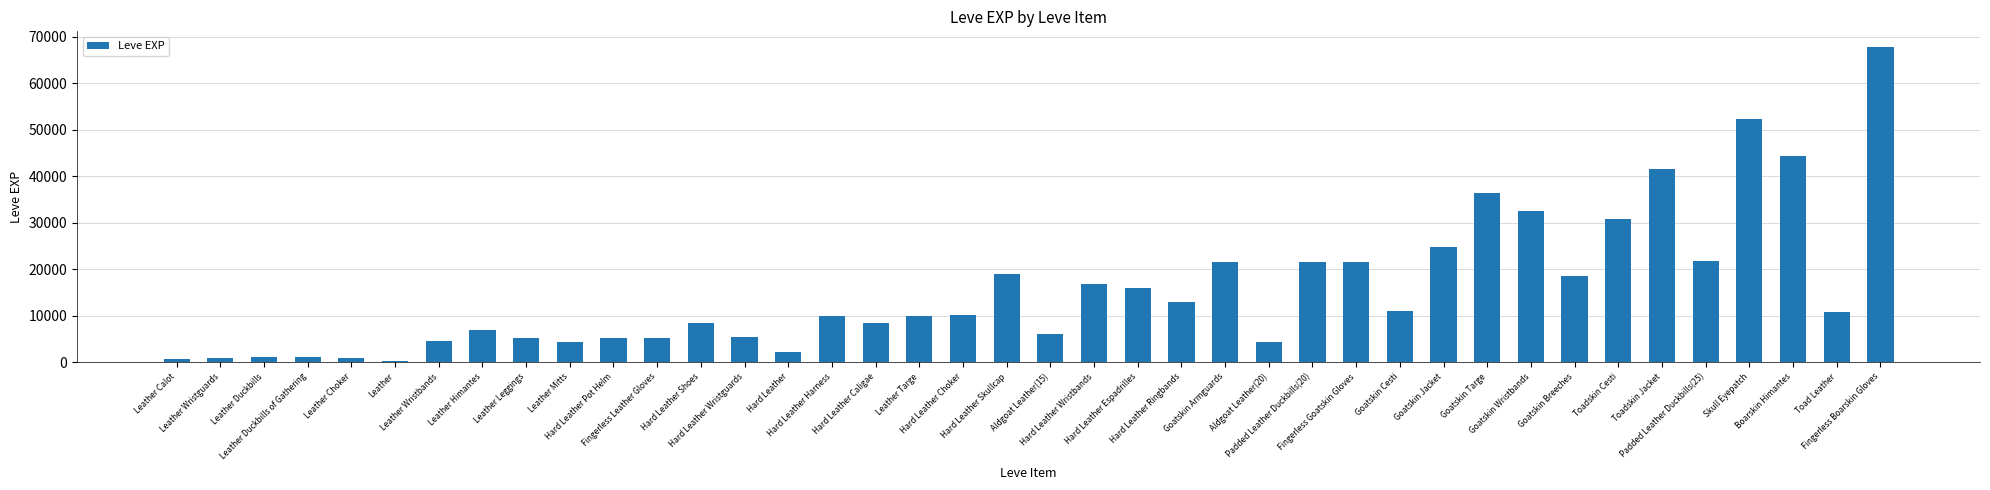

What is the difference between the second highest and minimum values?

51850